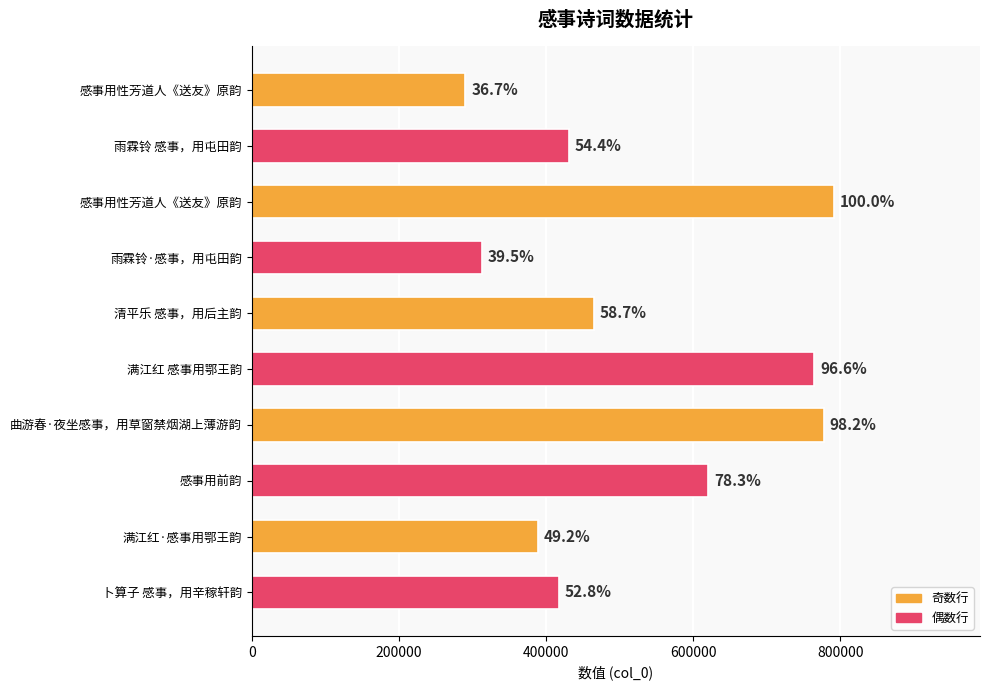

Does the chart contain any negative values?

No